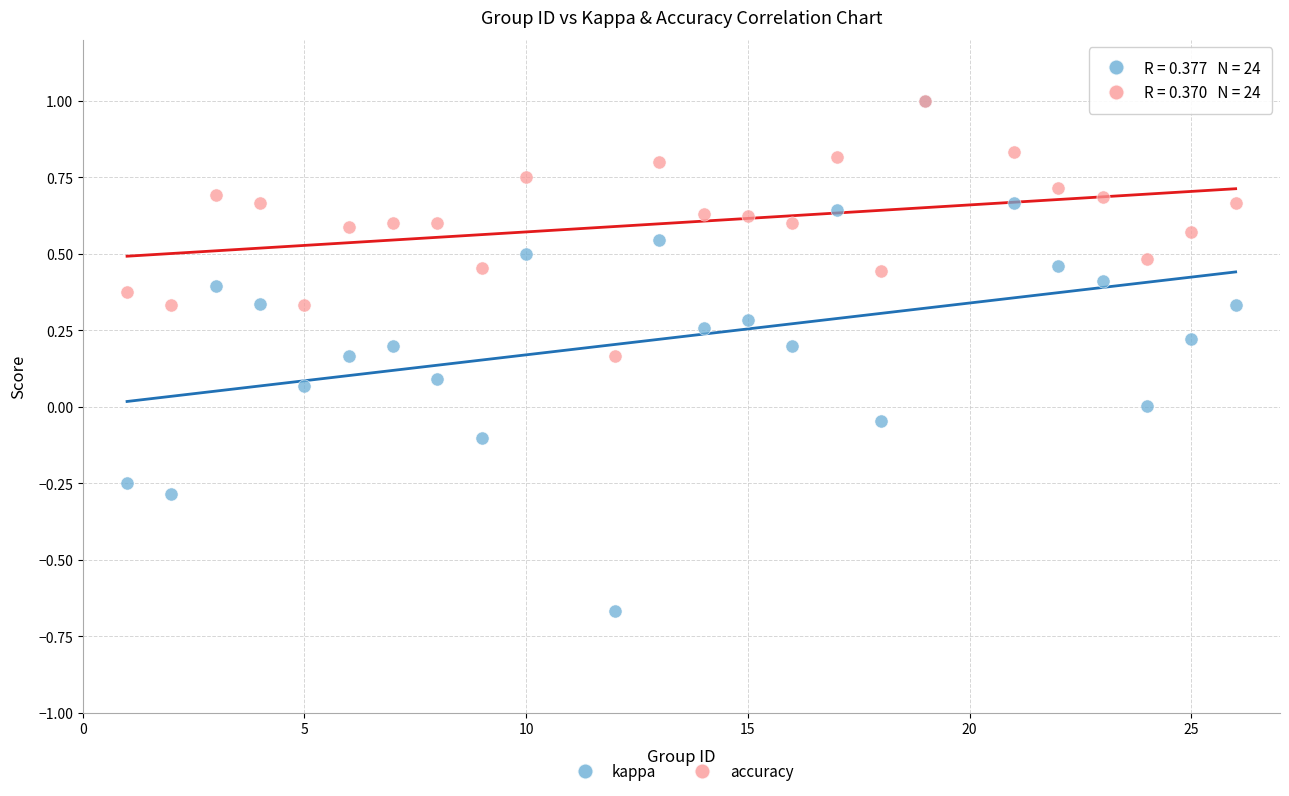

What are all the series names shown in the legend?

kappa, accuracy